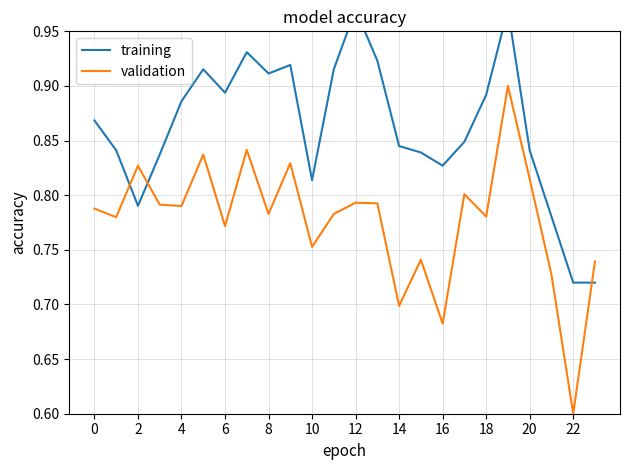

True or false: training has a value of 1.2 at 18.

False